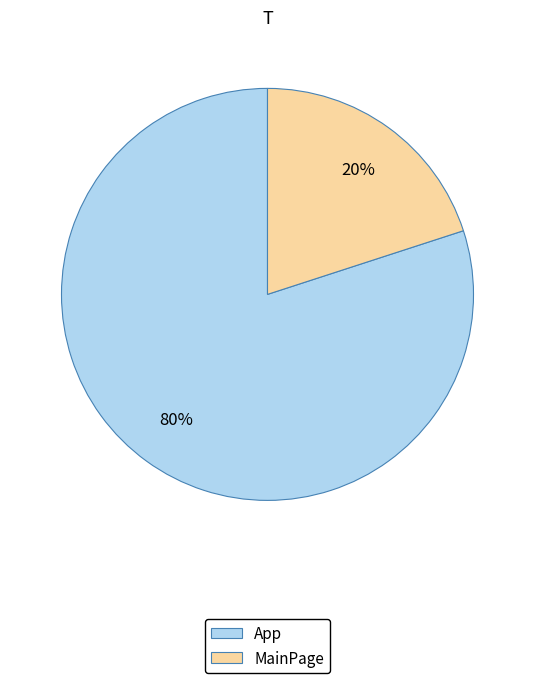

To the nearest percent, what percentage of the pie is MainPage?

20%